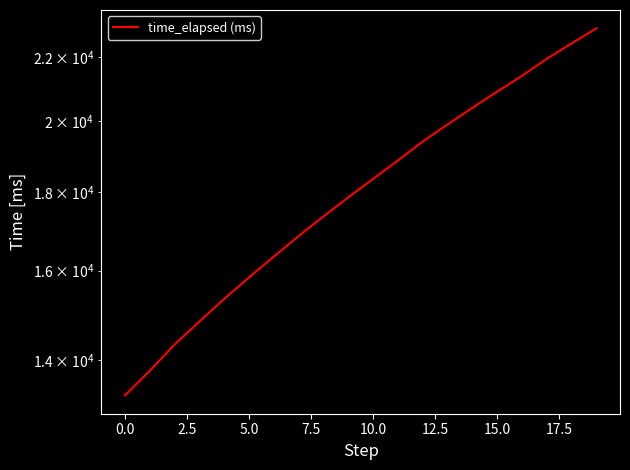

Read the value at 18, to the nearest 10.

22460